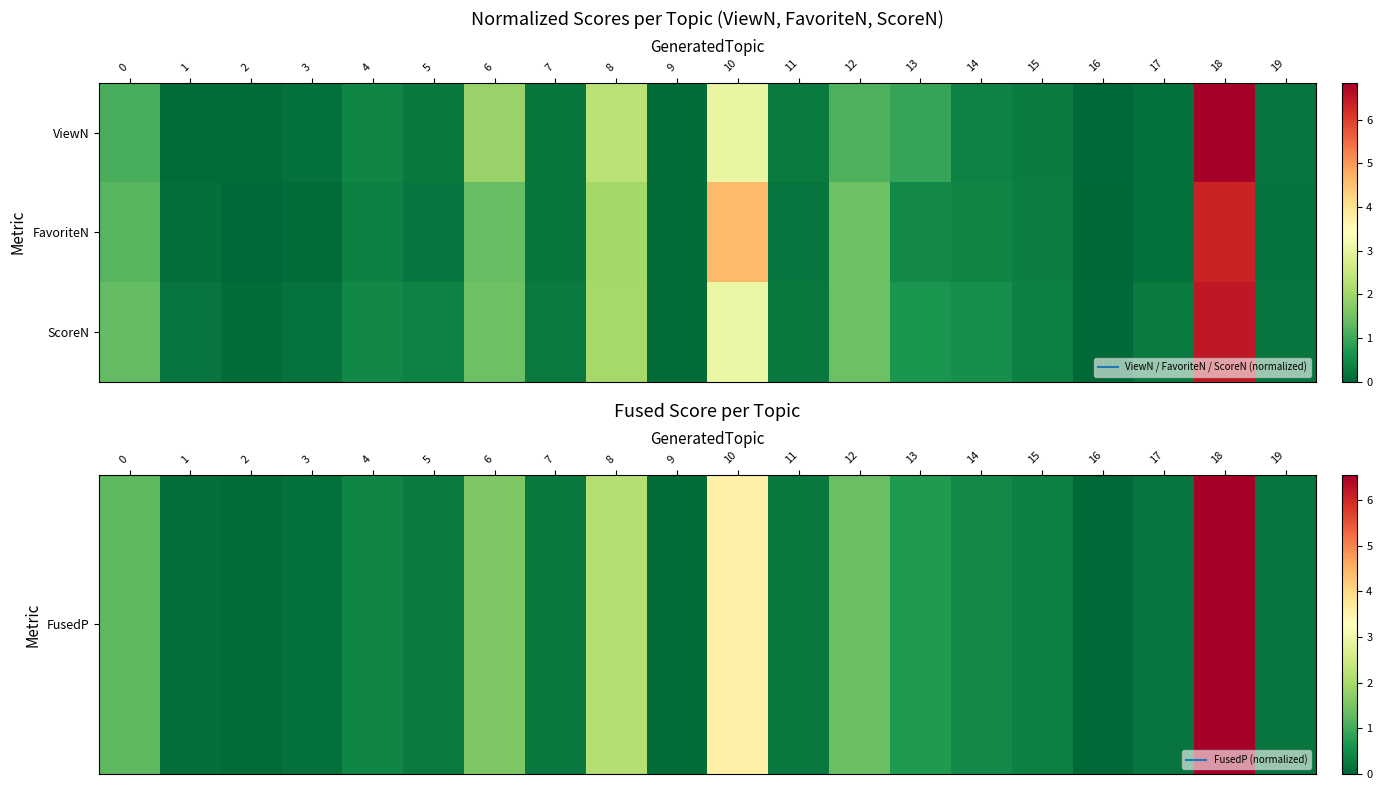

How many series are shown in this chart?

3